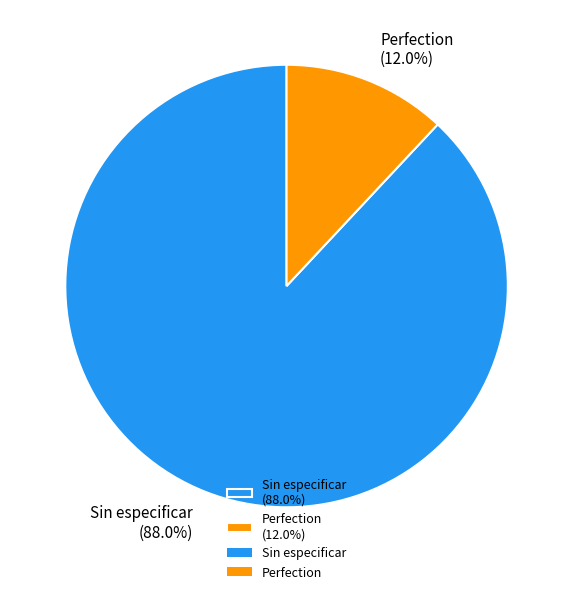

Which slice is the largest?

Sin especificar (88.0%)